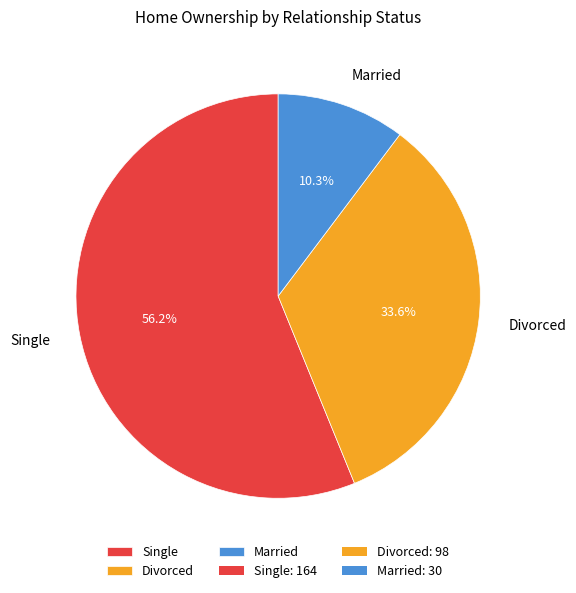

Which category accounts for the majority?

Single